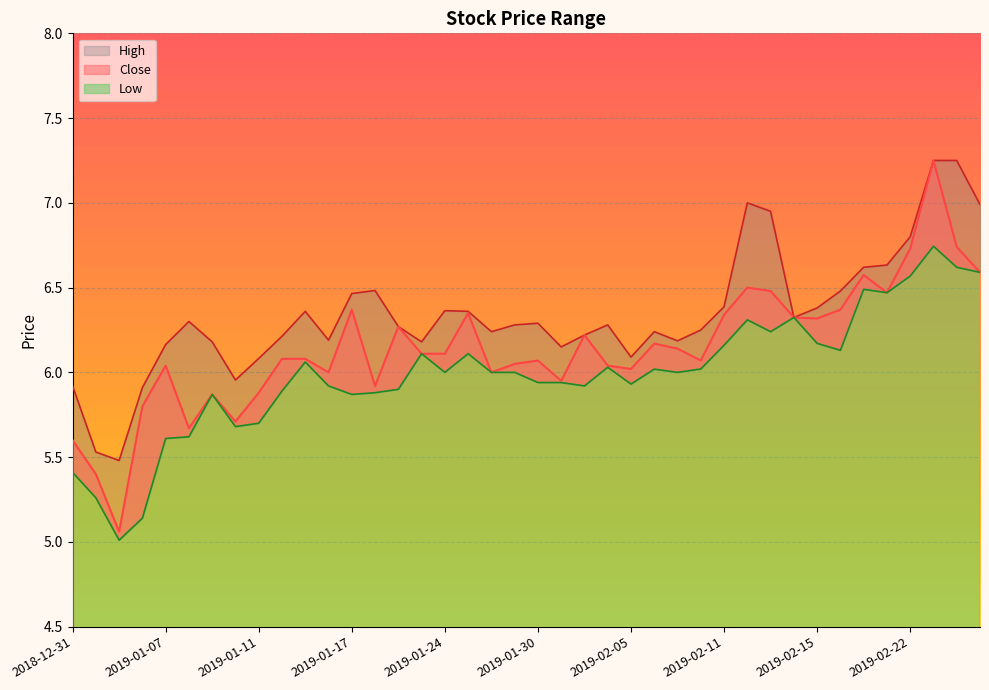

The value of Low at 2019-02-12 is 6.3. True or false?

True